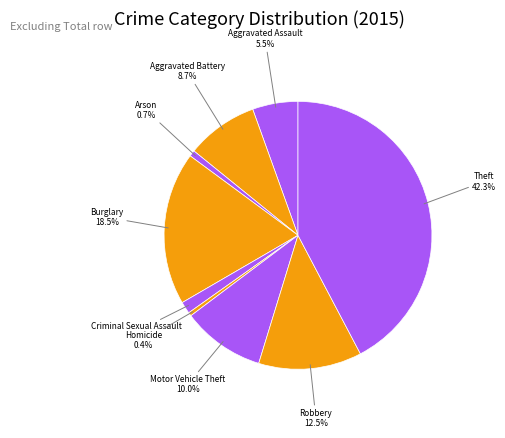

Count the number of slices in the pie.

9